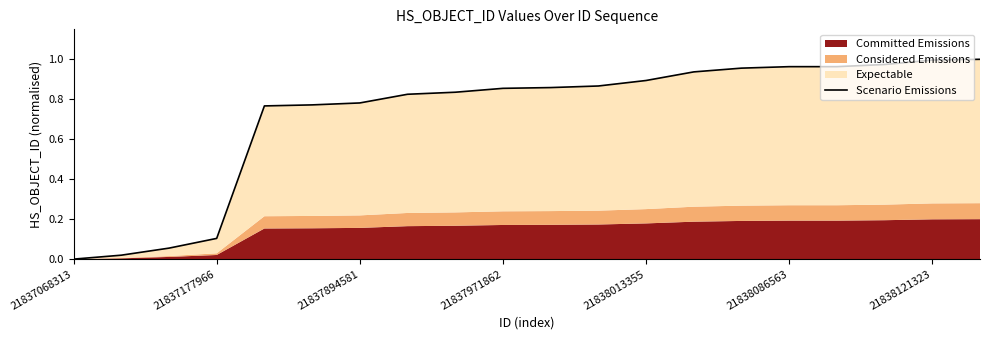

What is the approximate value at 14?

1.0